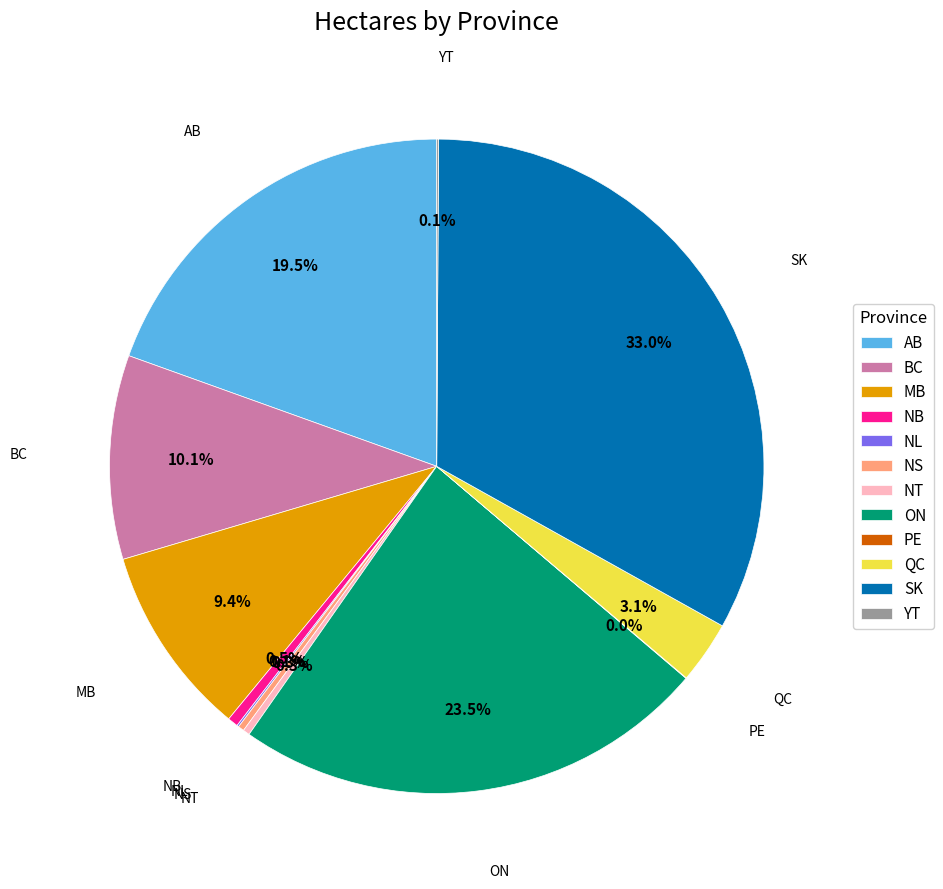

True or false: SK accounts for 33% of the total.

True